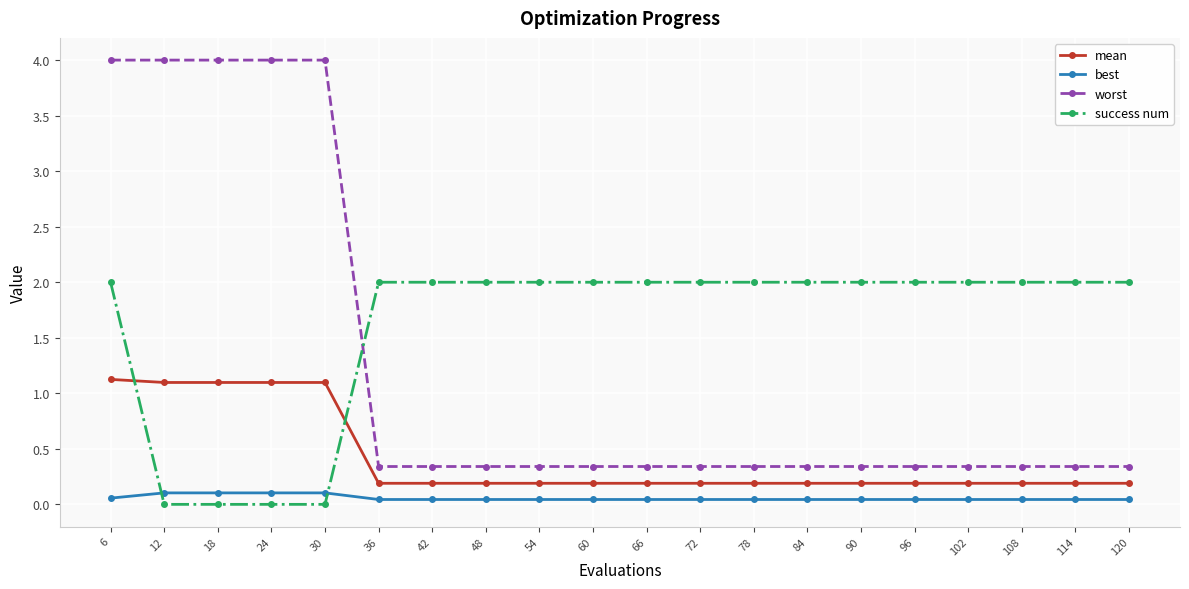

Between 18 and 96, which series saw the biggest shift?

worst